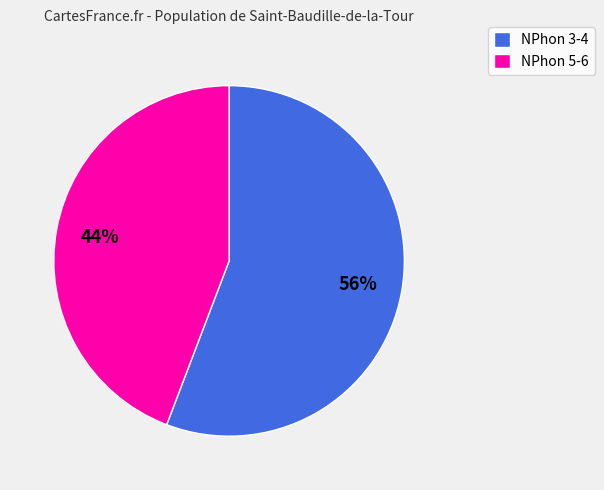

To the nearest percent, what percentage of the pie is NPhon 3-4?

56%